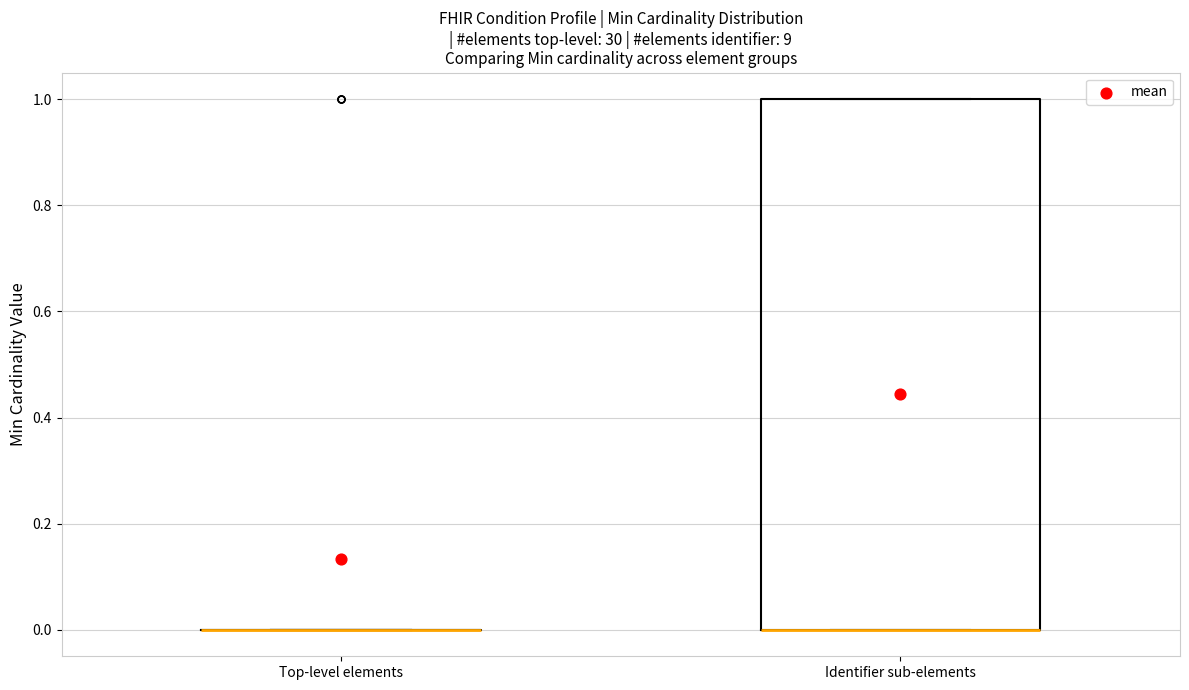

Reading left to right, transcribe this box plot: for each box, give where its median line is, the range the box spans, and where its two whiskers end, as read against the y-axis. The values are not printed on the chart, so give them approximately, as read against the axis.

Top-level elements: box collapsed to a line at 0, whiskers 0 to 0
Identifier sub-elements: median 0 (drawn on the box's lower edge), box 0 to 1, whiskers 0 to 1